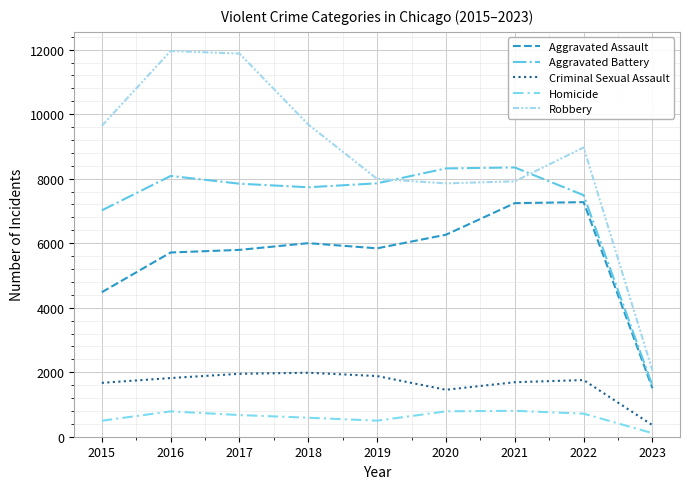

How many interior local peaks does the Homicide series have?

2